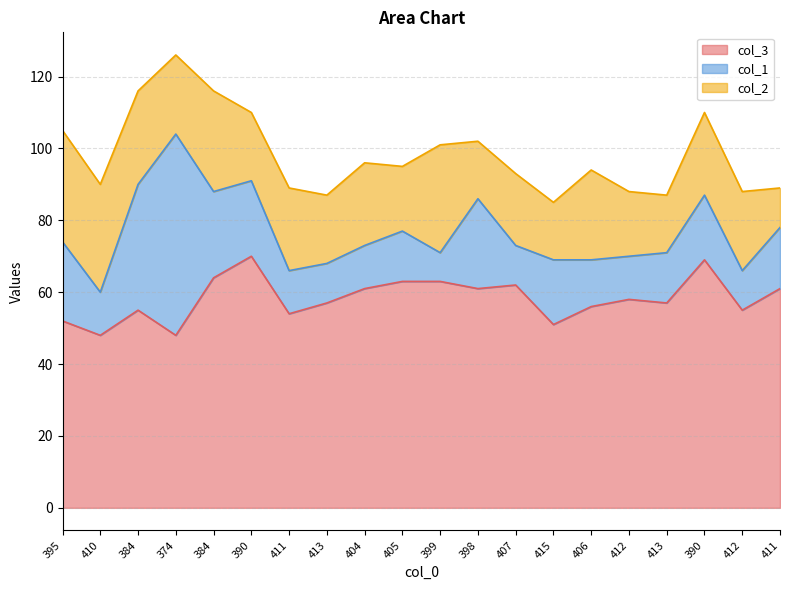

What is the difference between the second highest and minimum values in the col_2 series?

19